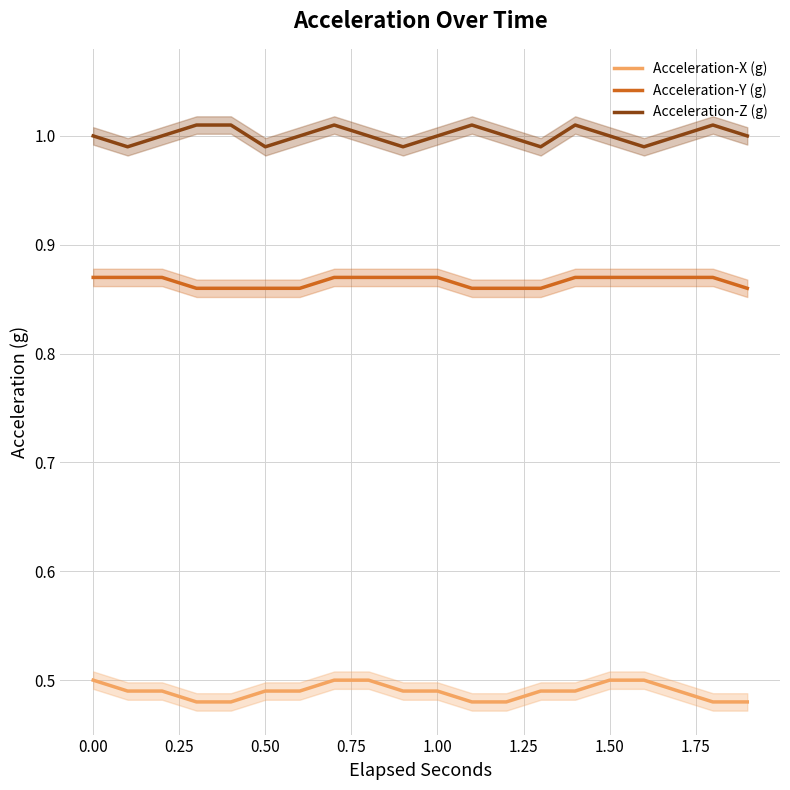

True or false: Acceleration-Y (g) and Acceleration-Z (g) intersect in this chart.

False